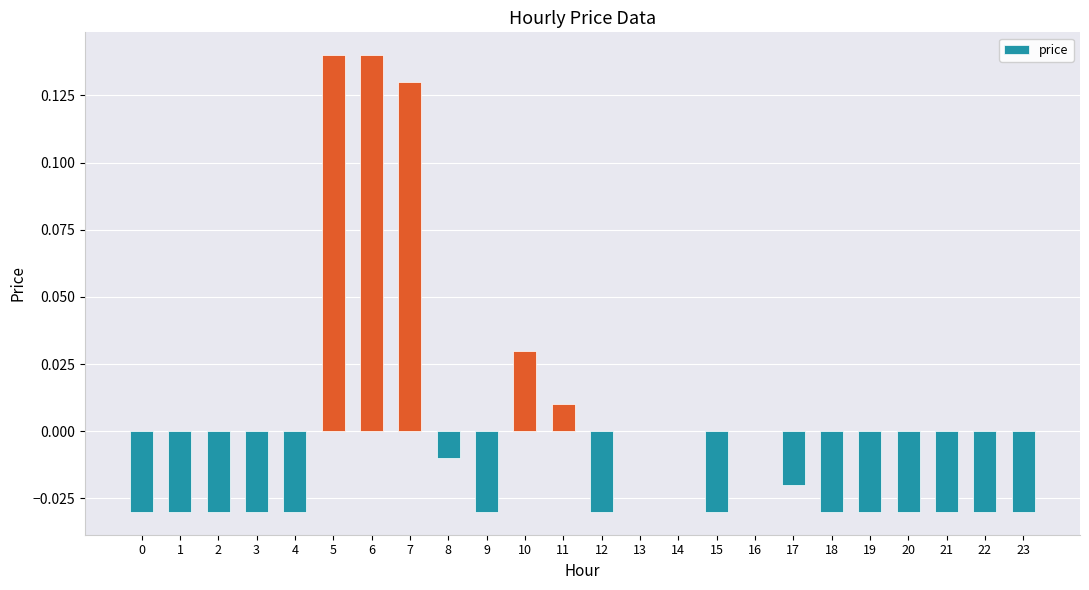

The chart shows a value of -0.0 at 21. True or false?

True